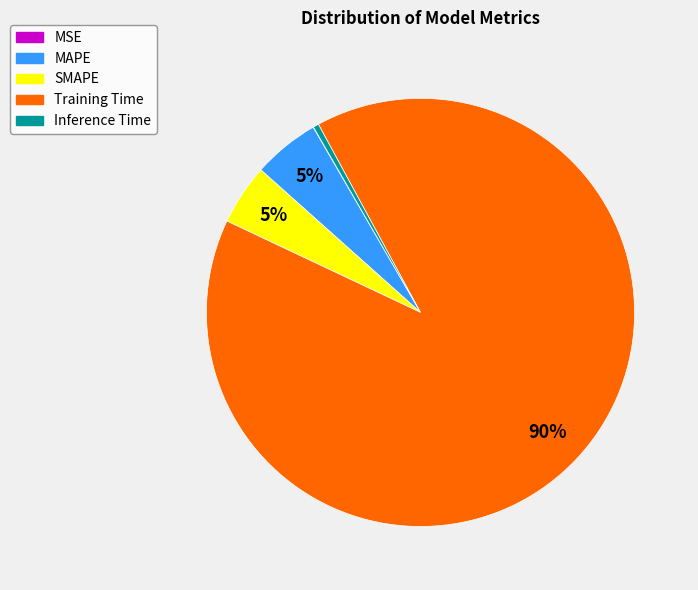

Do MAPE and Inference Time together represent more than half of the pie?

No